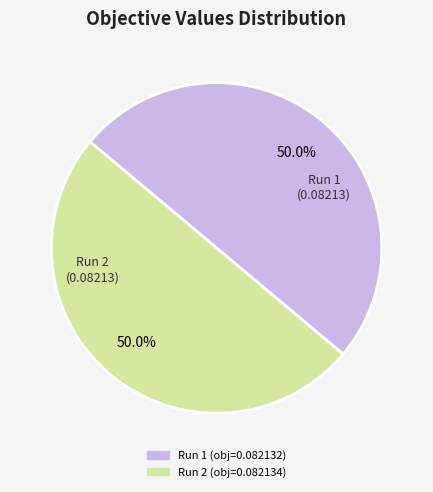

What percentage do Run 1 and Run 2 together represent?

100.0%